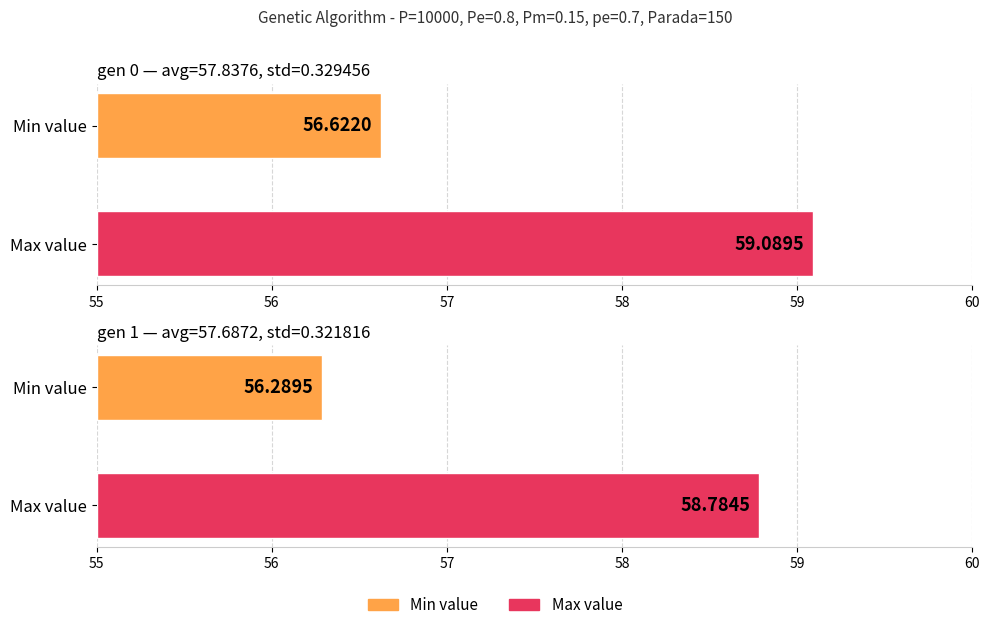

What is the difference between the maximum and minimum values in the min series?

0.3